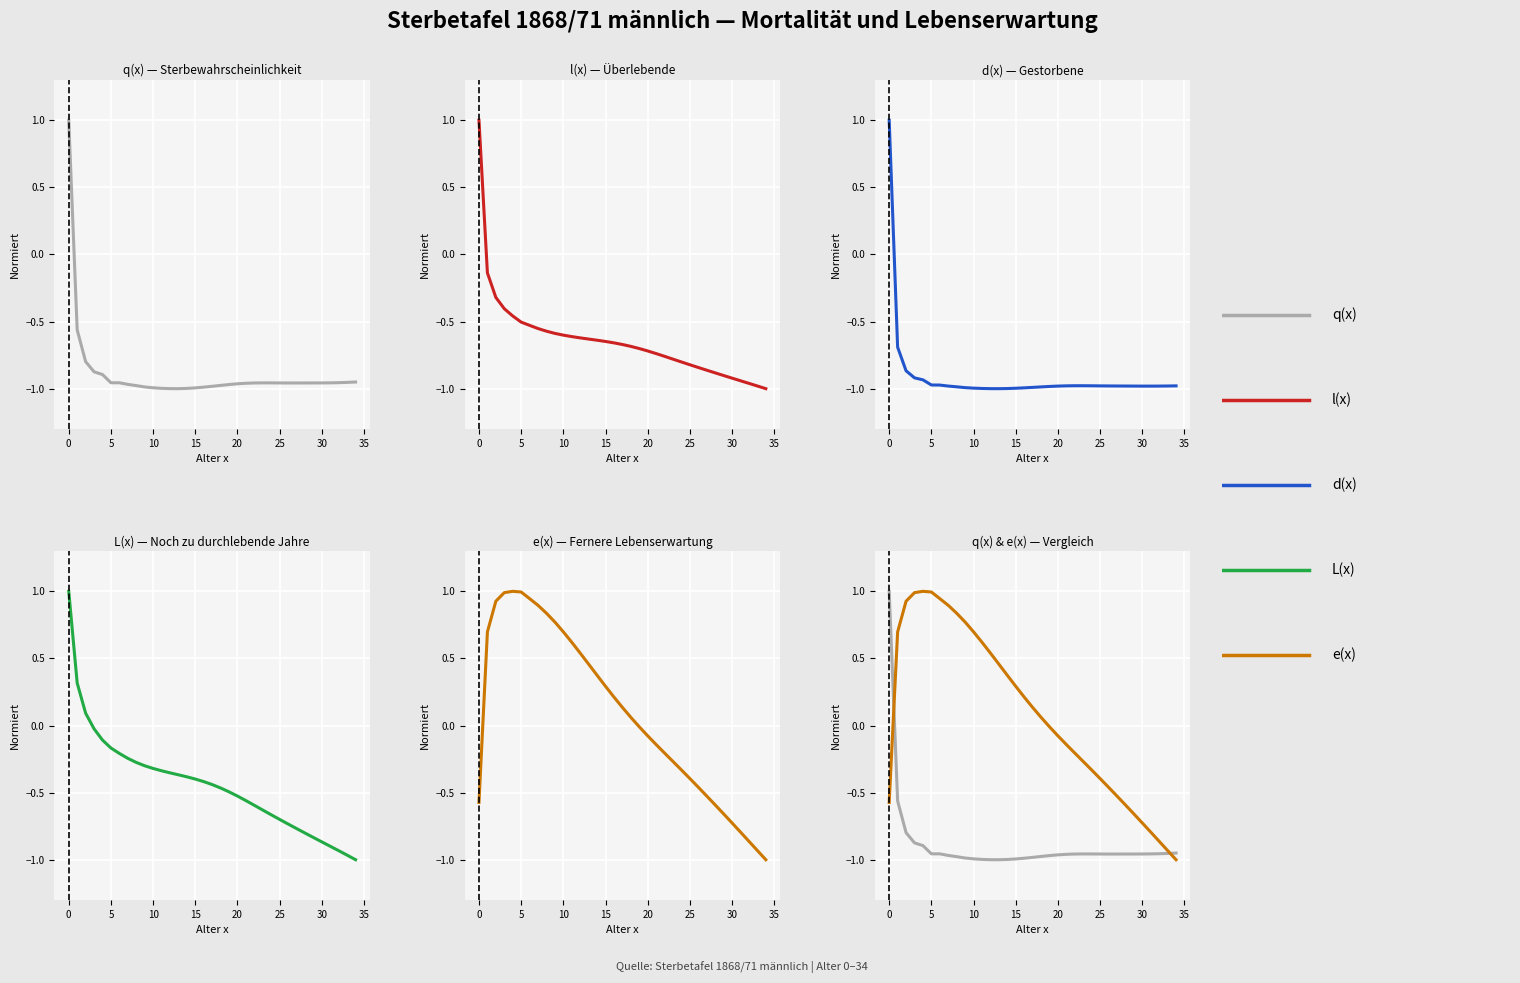

What is the spread (max minus min) of values at 31?

0.2